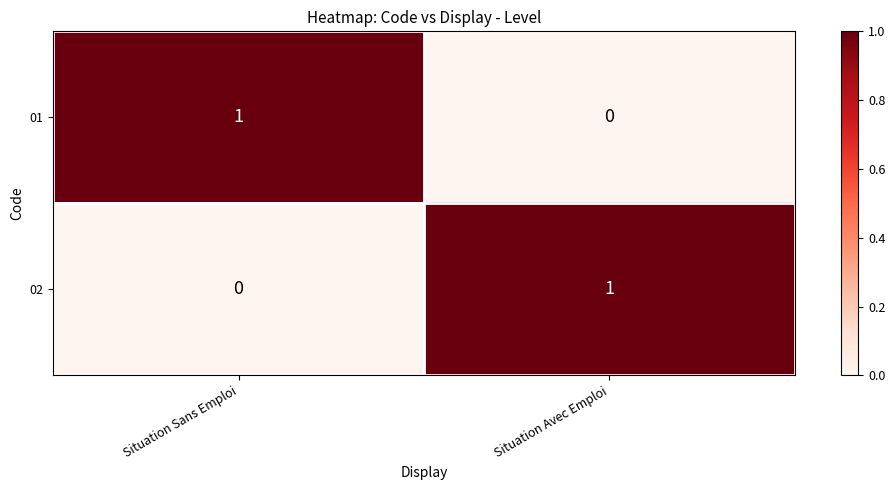

List the labels in order of 01 value, largest first.

Situation Sans Emploi, Situation Avec Emploi